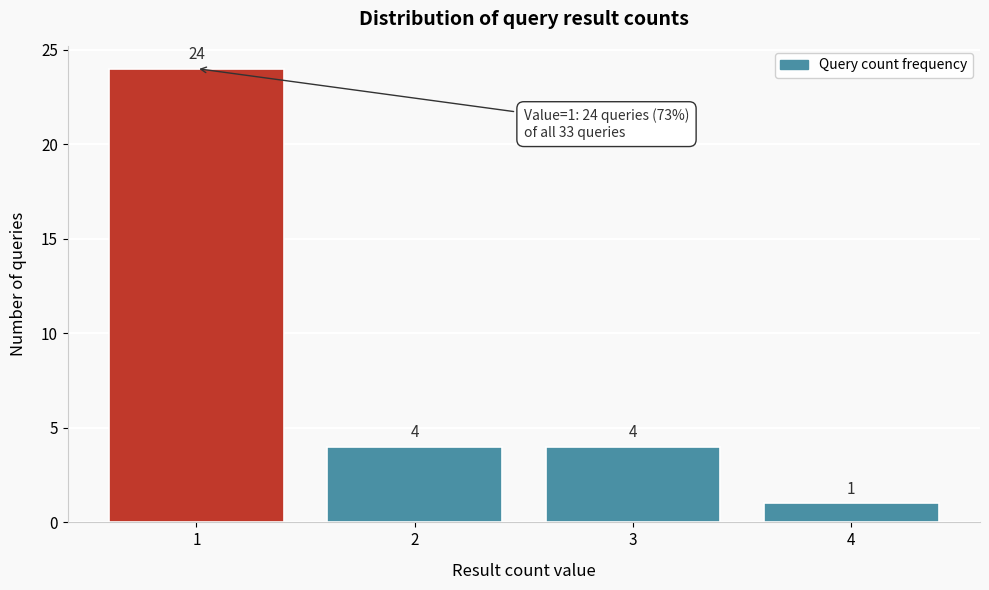

Reading right to left, transcribe all the data shown in this chart.

4=1	3=4	2=4	1=24